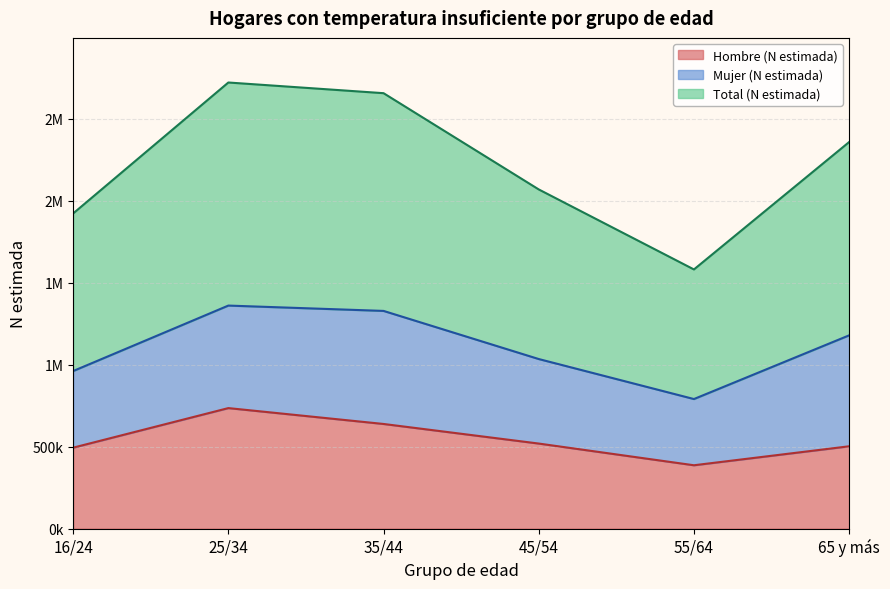

How many values in the Hombre (N estimada) series are below 519147?

3